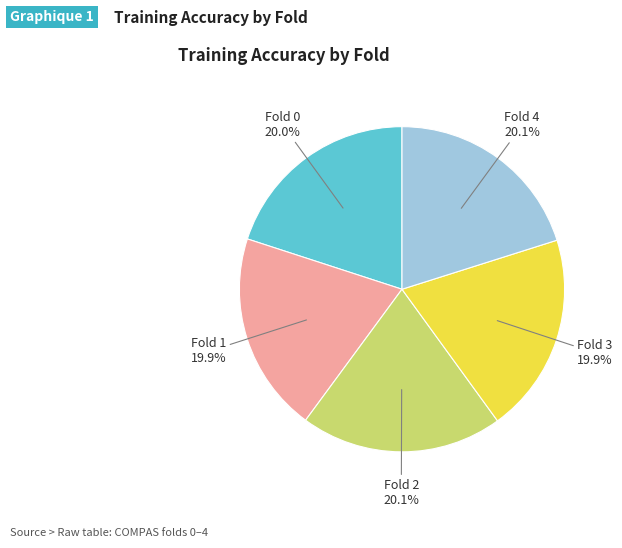

Does any single category account for the majority?

No